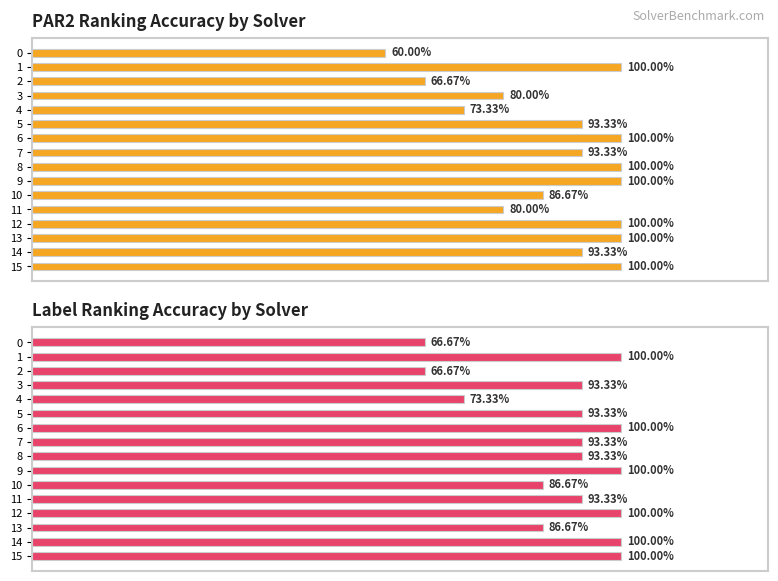

Which series has the largest total across all categories?

label_ranking_acc